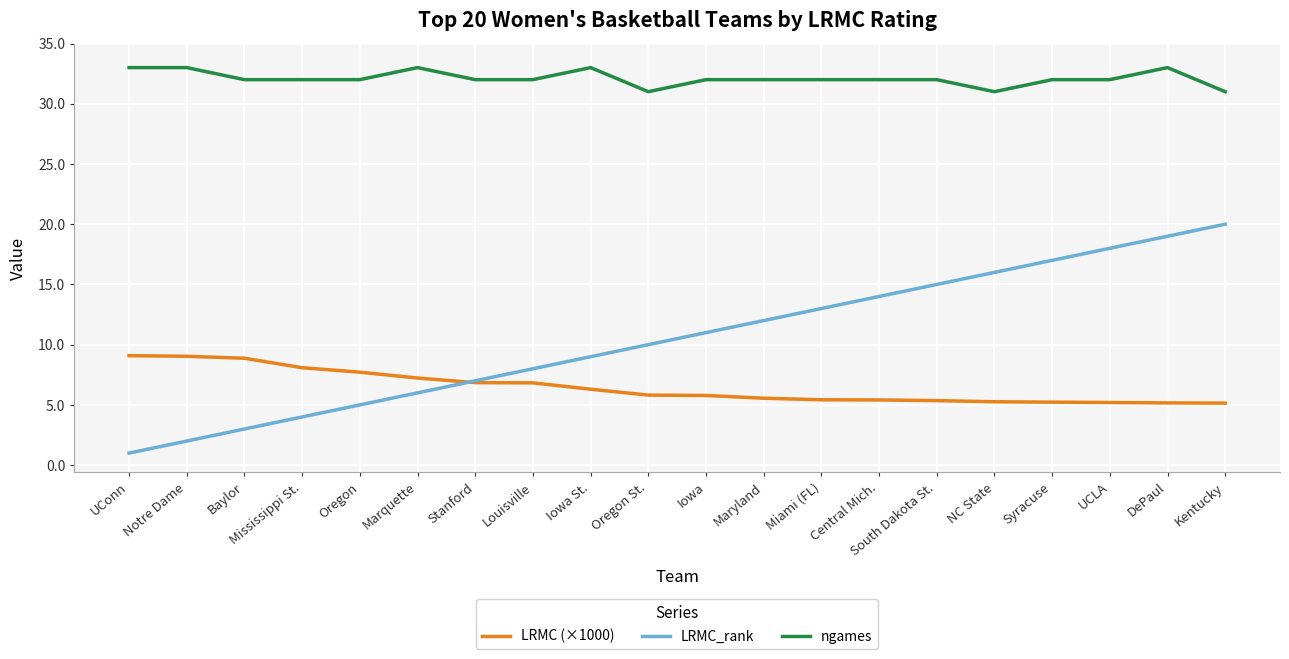

True or false: ngames and LRMC_rank intersect in this chart.

False